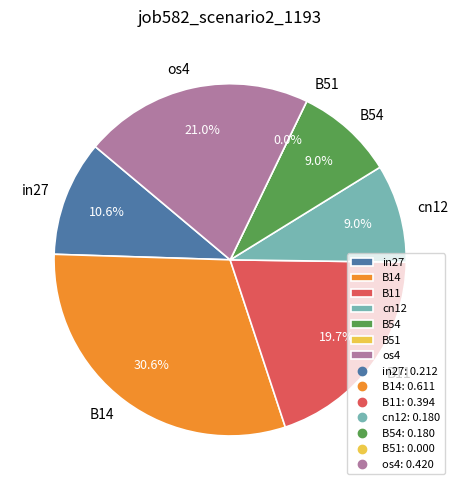

Do B14 and B11 together represent more than half of the pie?

Yes